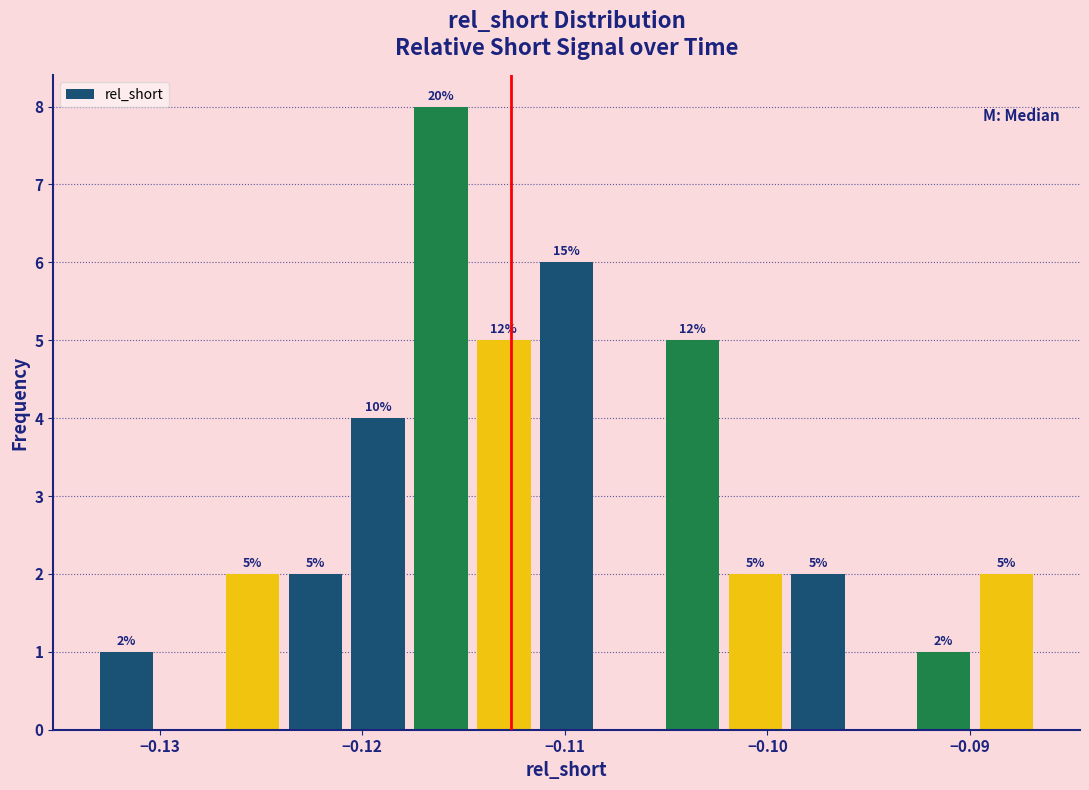

Read against the x-axis, roughly where is the centre of the tallest bar?

-0.116